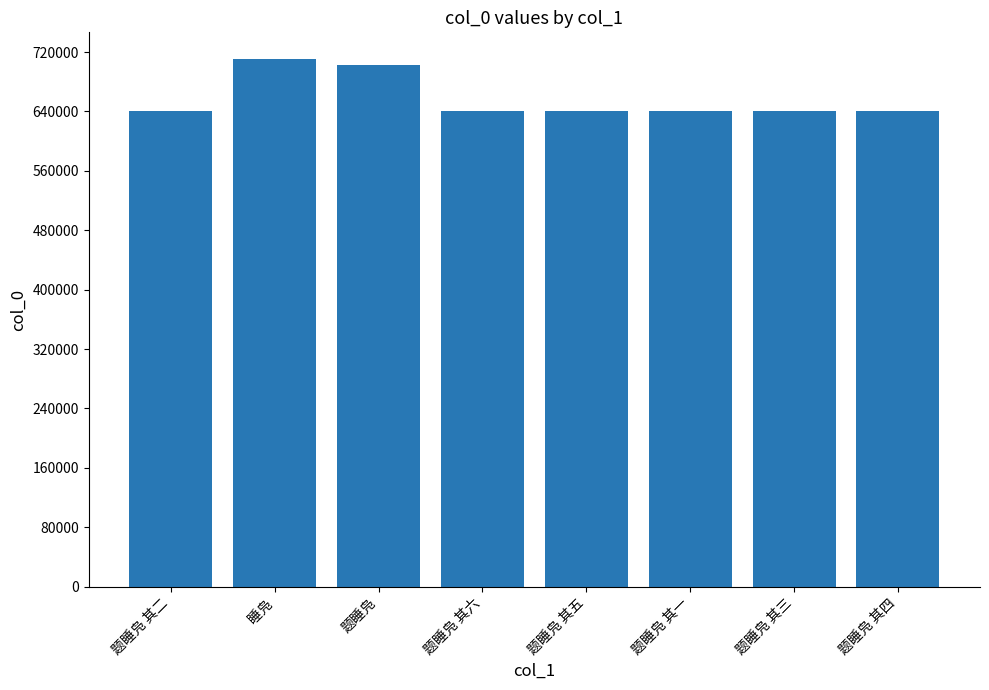

Which category has the highest value across all series?

睡凫